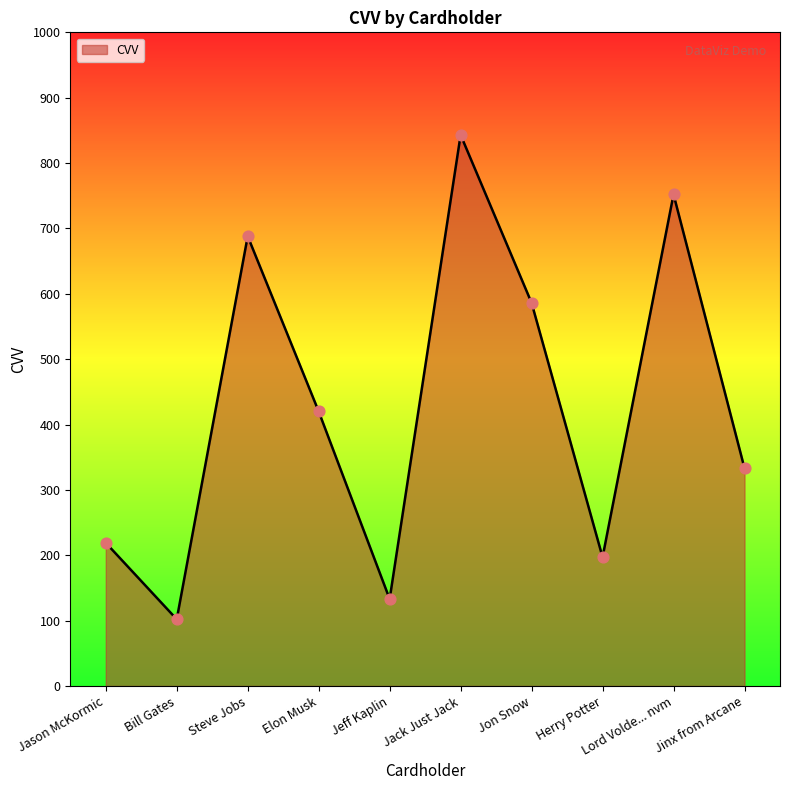

Approximately how many times larger is the value at Jack Just Jack compared to Jon Snow?

1.4